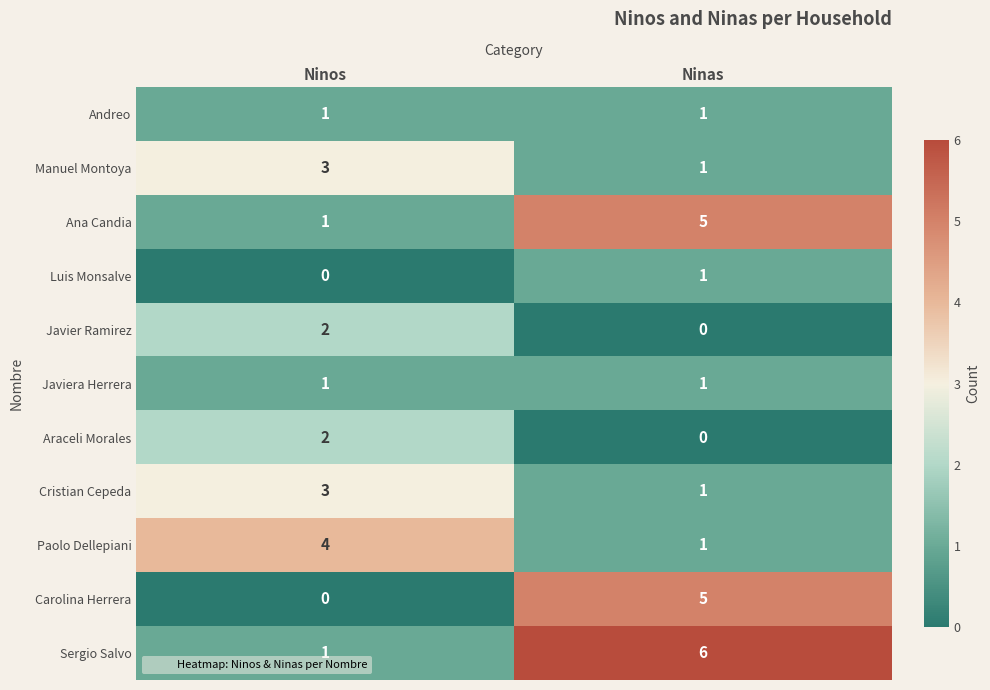

Where is Luis Monsalve nearest to the value 0?

Ninos